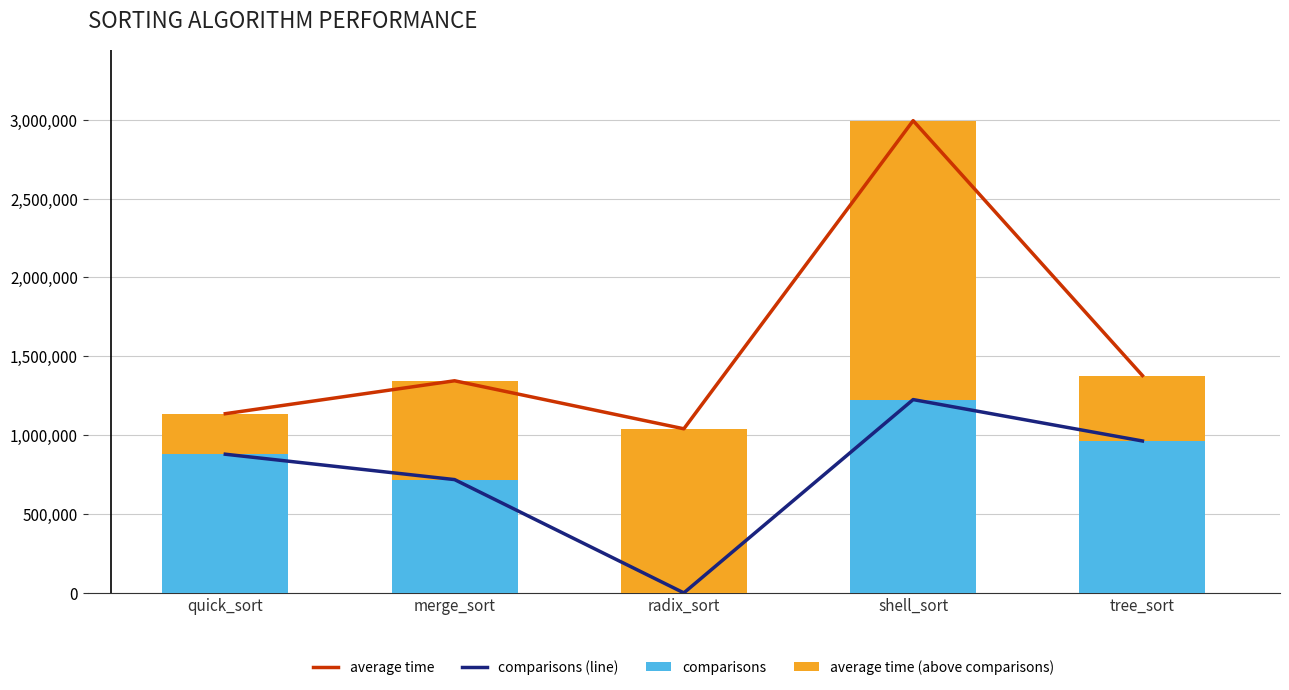

Is the value of comparisons at tree_sort greater than the value of average time at merge_sort?

No